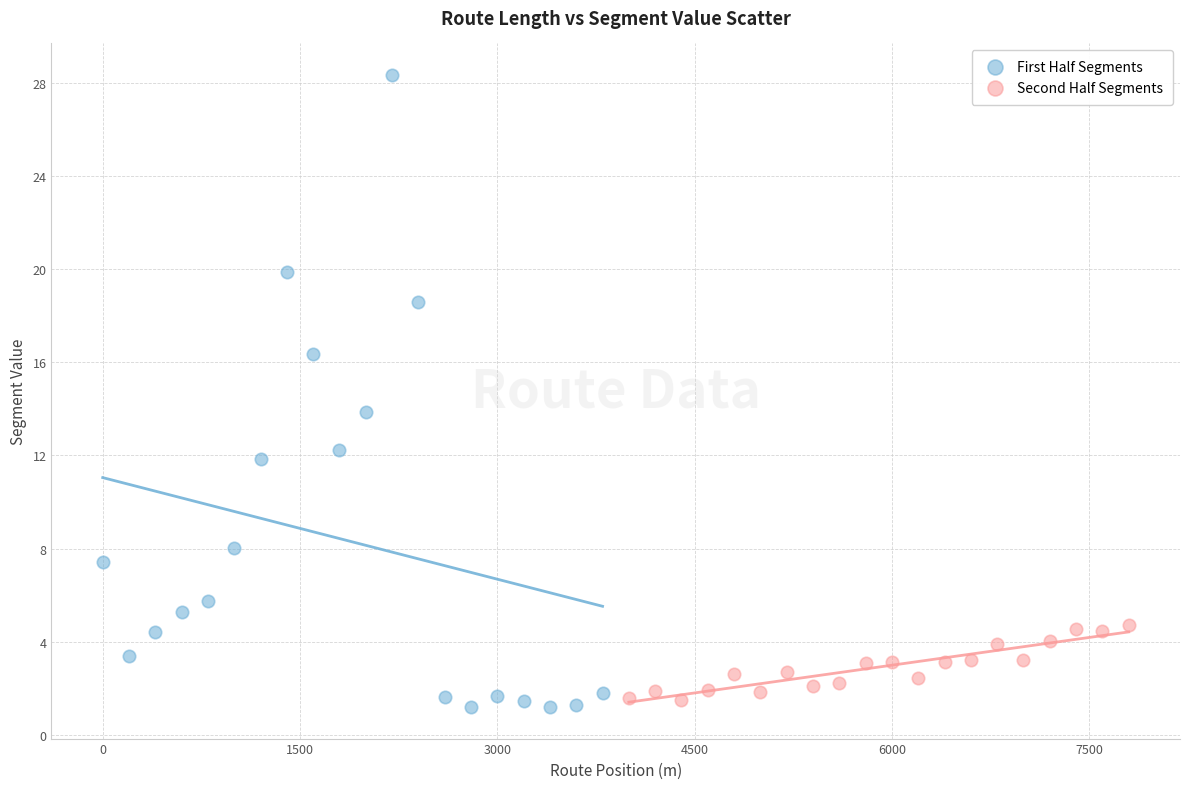

Which series reaches the maximum Y coordinate?

First Half Segments